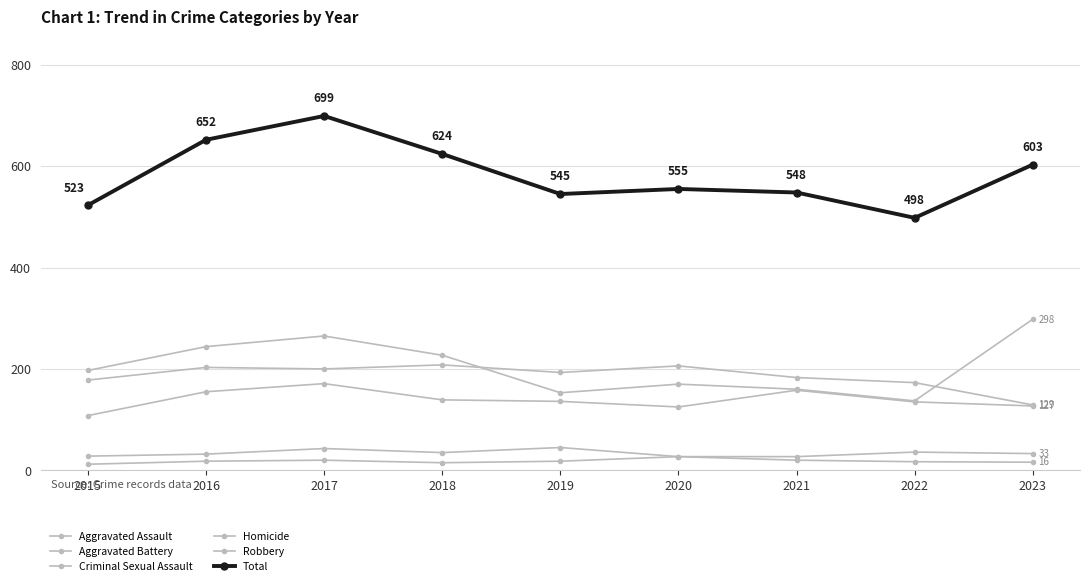

What is the total value across all series at 2017?

1398